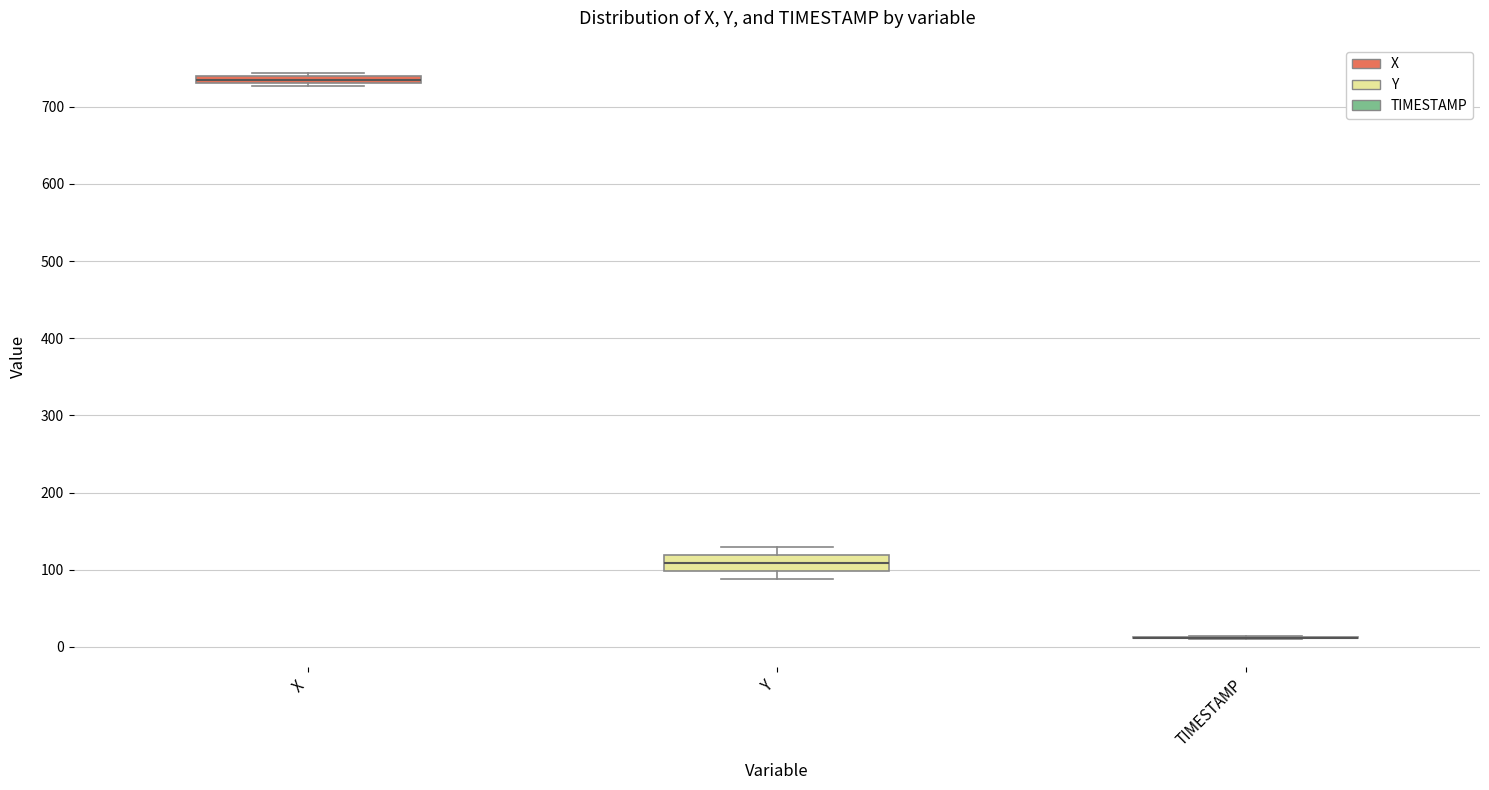

Which box is the tallest, from its lower edge to its upper edge?

Y